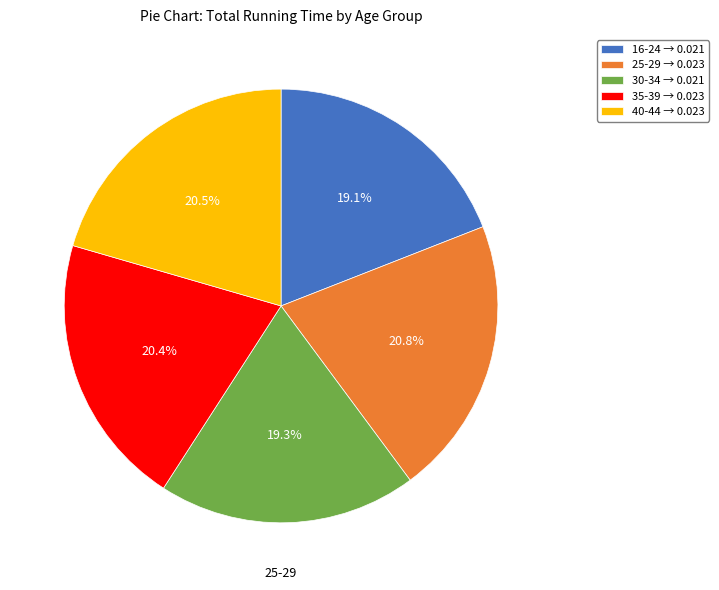

Combined, do 30-34 and 35-39 account for over 50%?

No